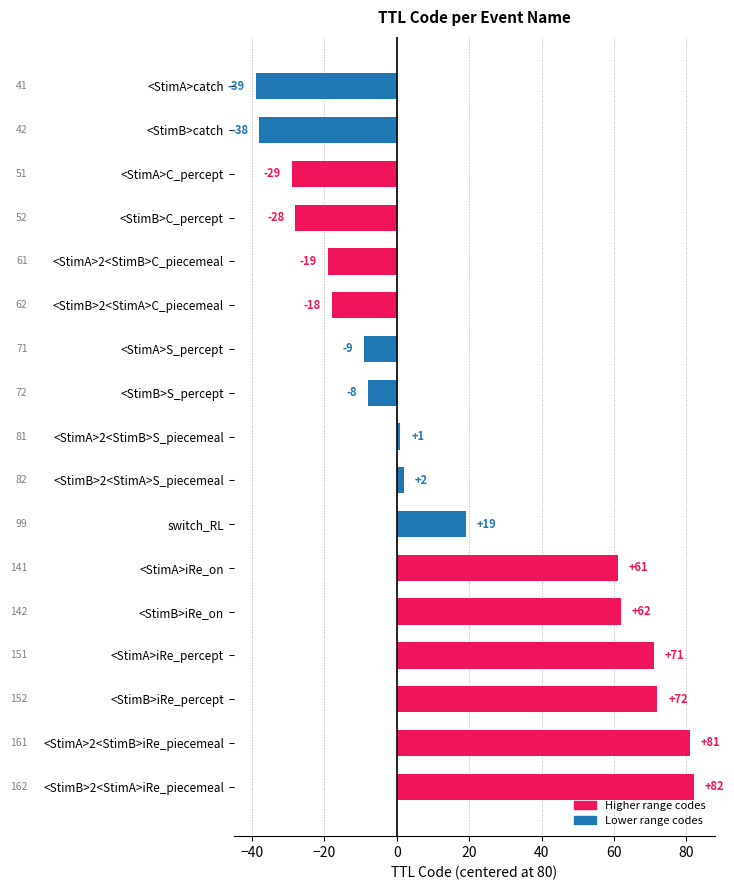

True or false: the data shows -28 at <StimB>C_percept.

True